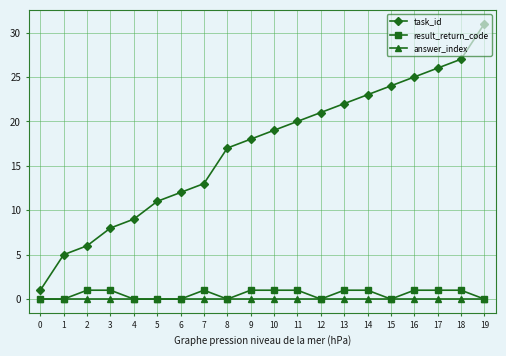

What is the approximate value of task_id at 1?

5